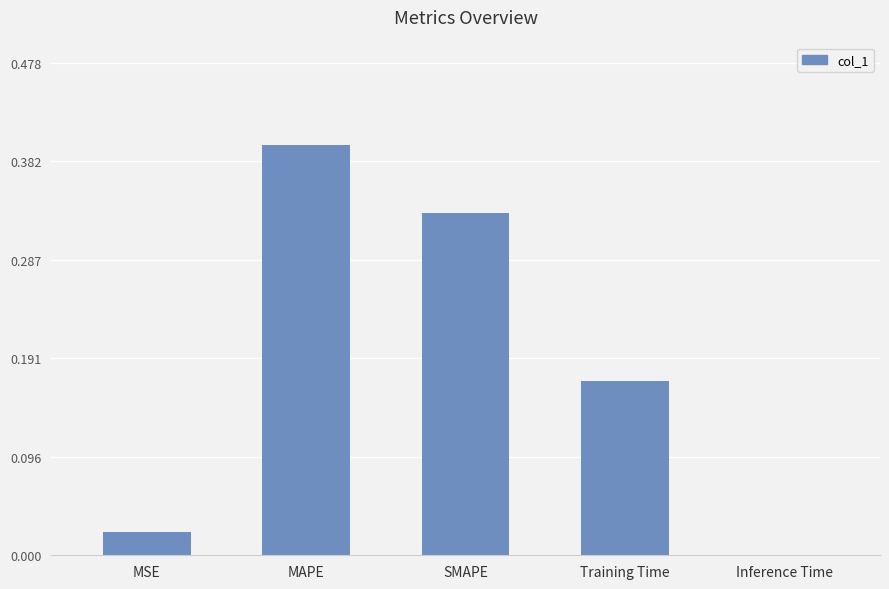

Which label corresponds to the largest value in the chart?

MAPE